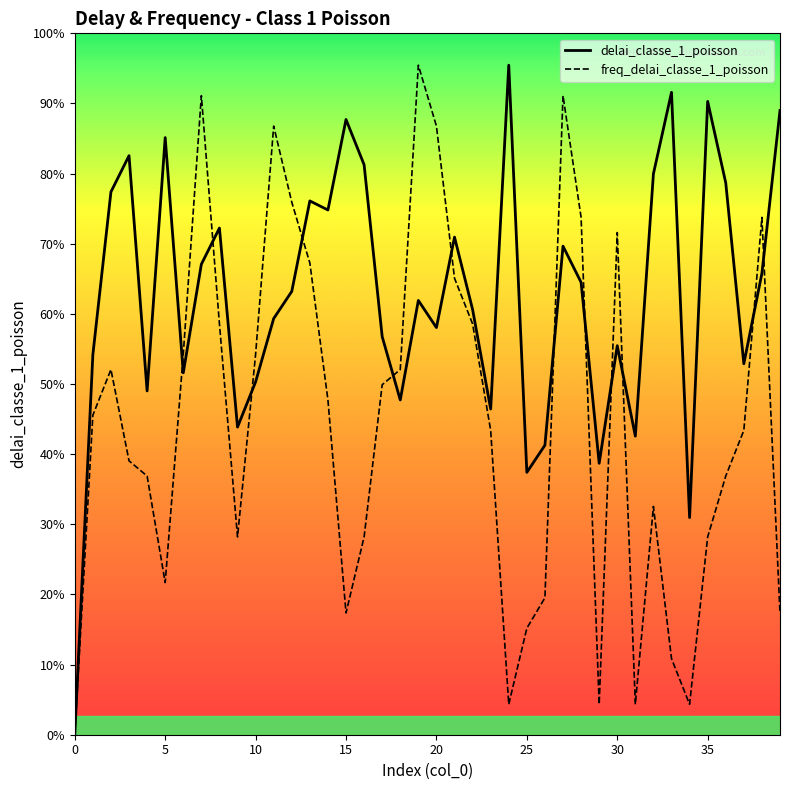

Which series has the largest total across all categories?

delai_classe_1_poisson